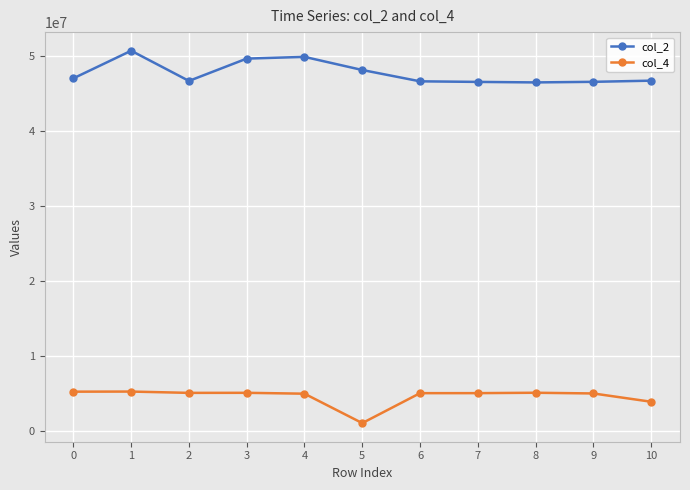

How many series are shown in this chart?

2